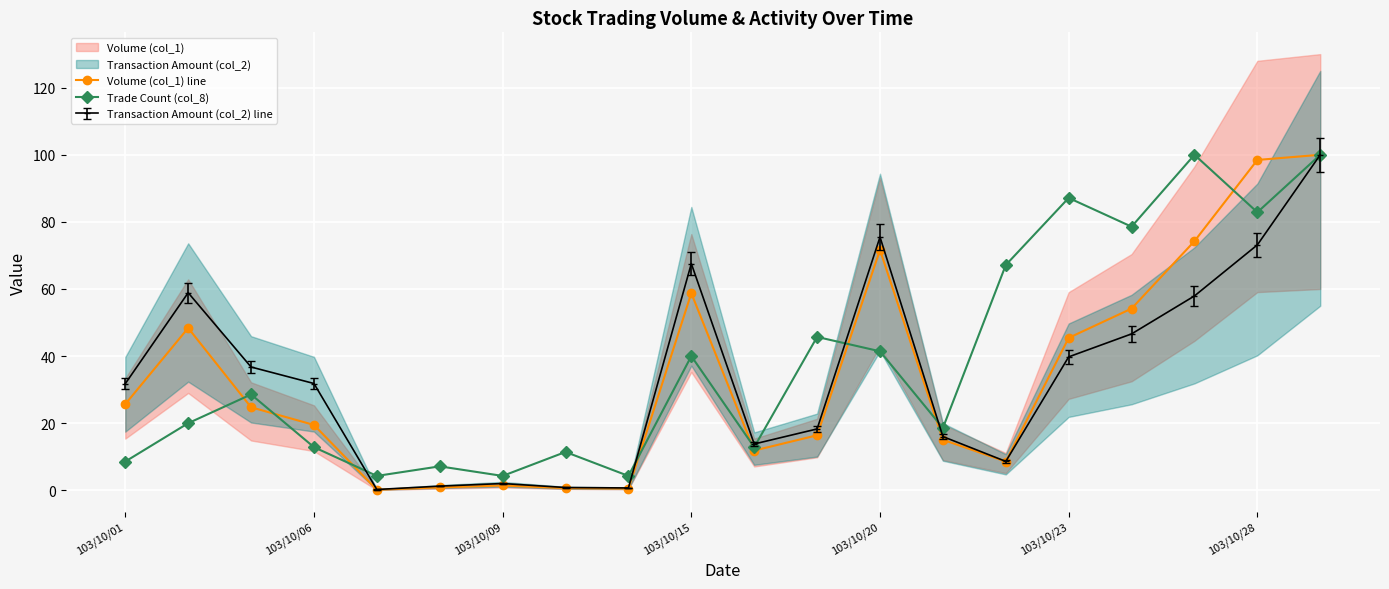

True or false: Volume (col_1) line has more than 0 points higher than both neighbors.

True